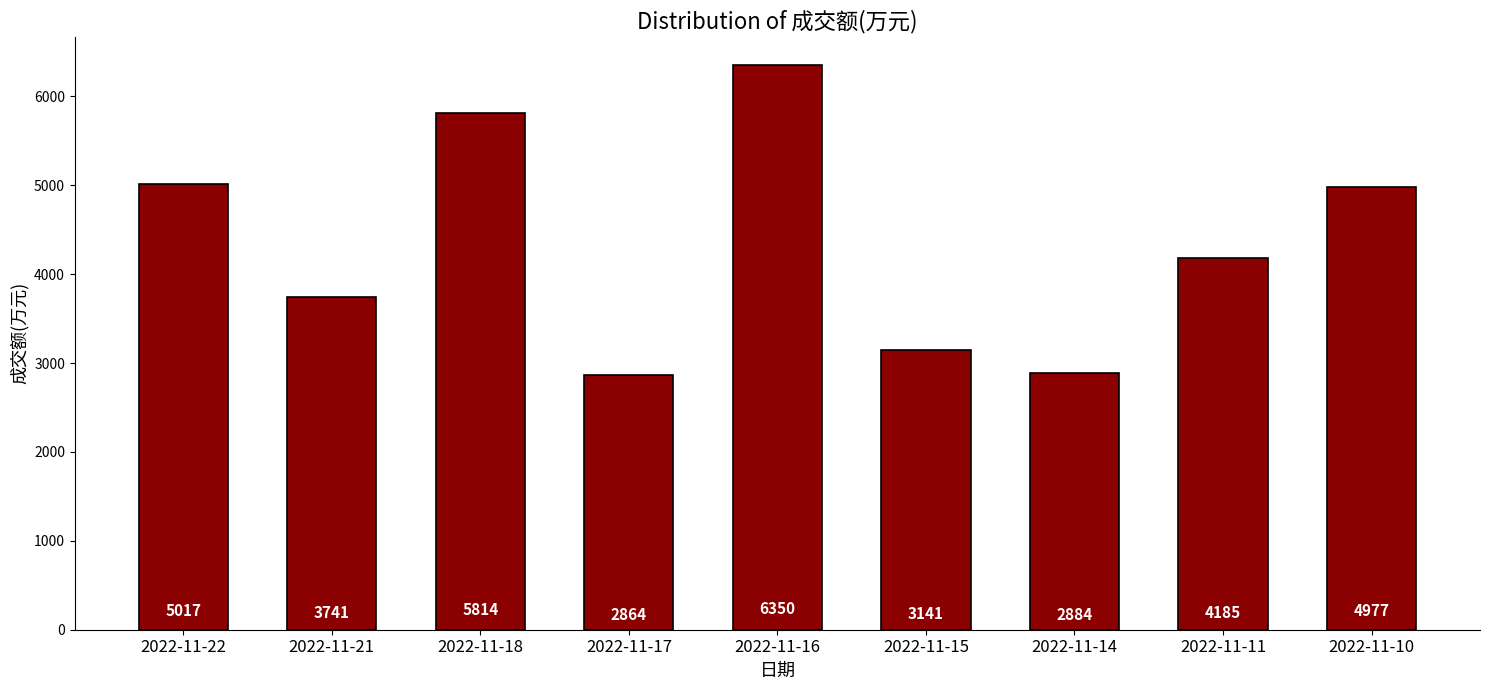

Reading left to right, what are all the values shown in this chart?

2022-11-22=5017	2022-11-21=3741	2022-11-18=5814	2022-11-17=2864	2022-11-16=6350	2022-11-15=3141	2022-11-14=2884	2022-11-11=4185	2022-11-10=4977